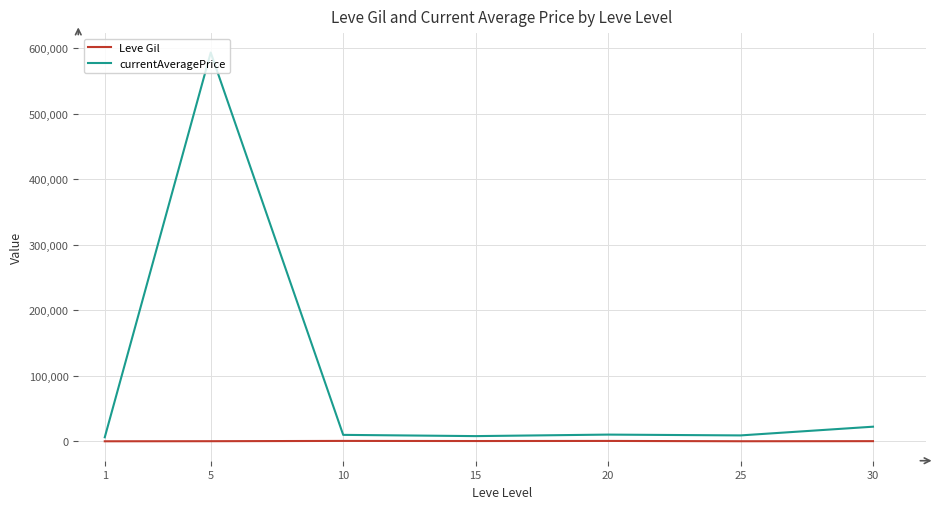

List the series in order of their peak value, lowest first.

Leve Gil, currentAveragePrice